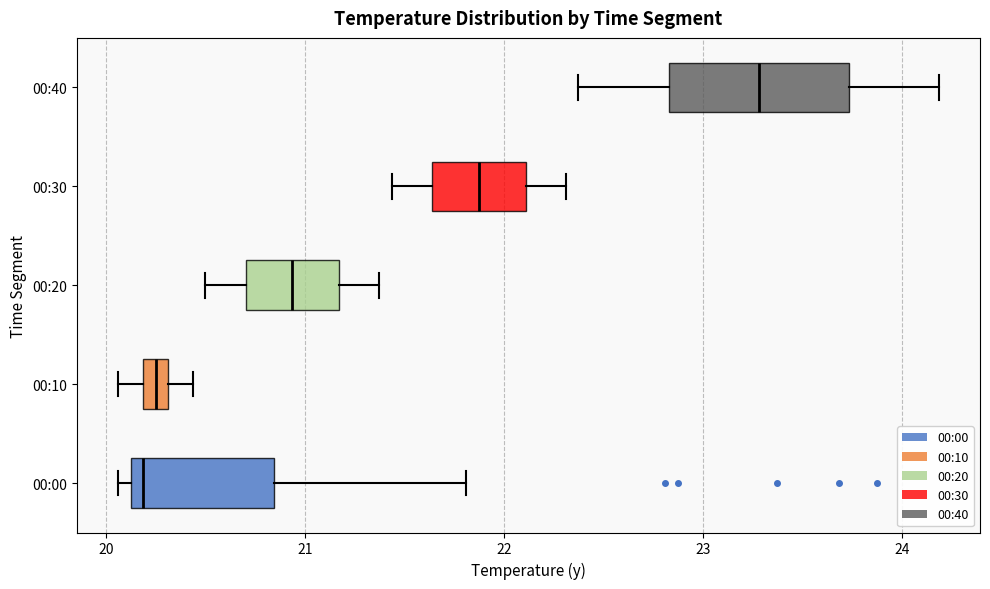

Which box has the furthest to the right median line?

00:40